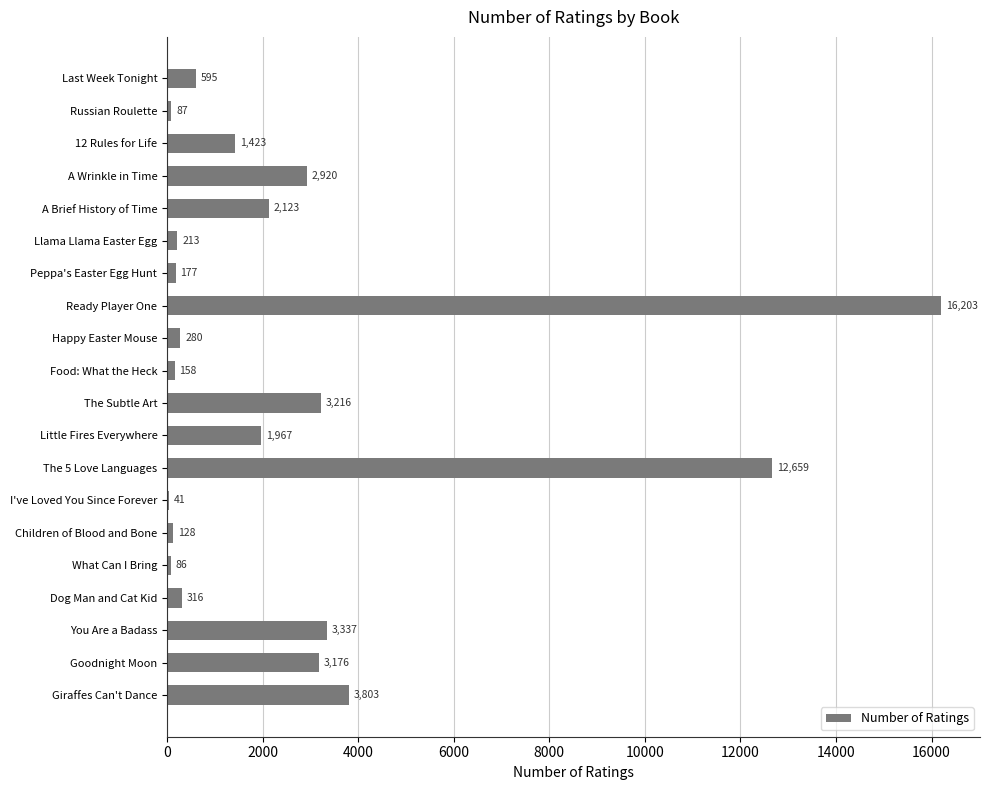

At which label is the value closest to 8122?

Giraffes Can't Dance